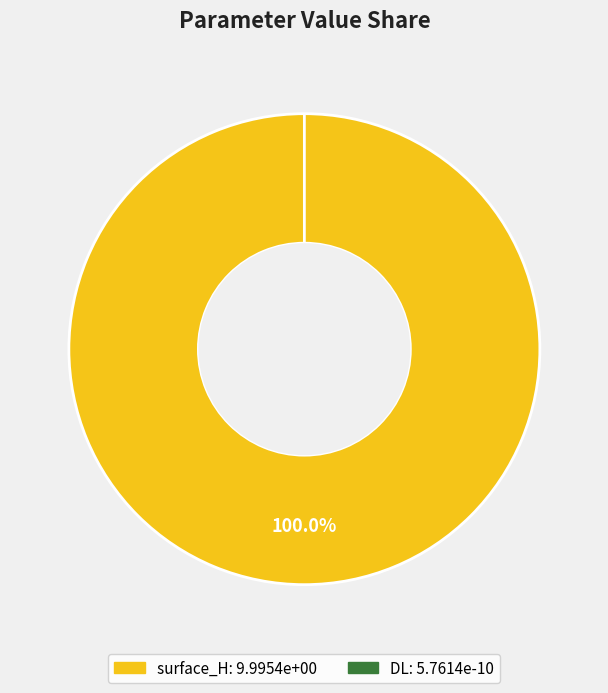

What is the change in value from surface_H to DL?

-10.0